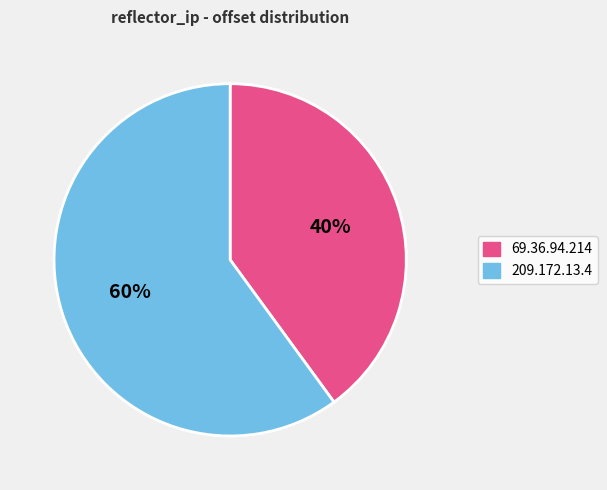

Rank the categories by value from lowest to highest.

69.36.94.214, 209.172.13.4